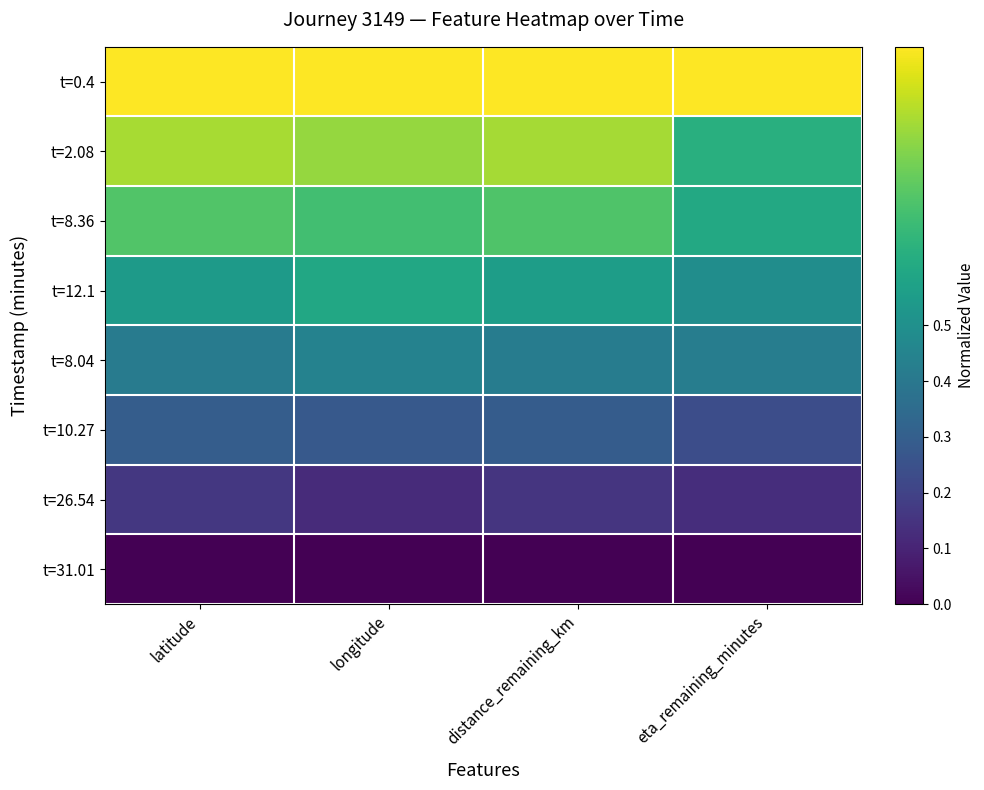

How many categories are shown in the chart?

4